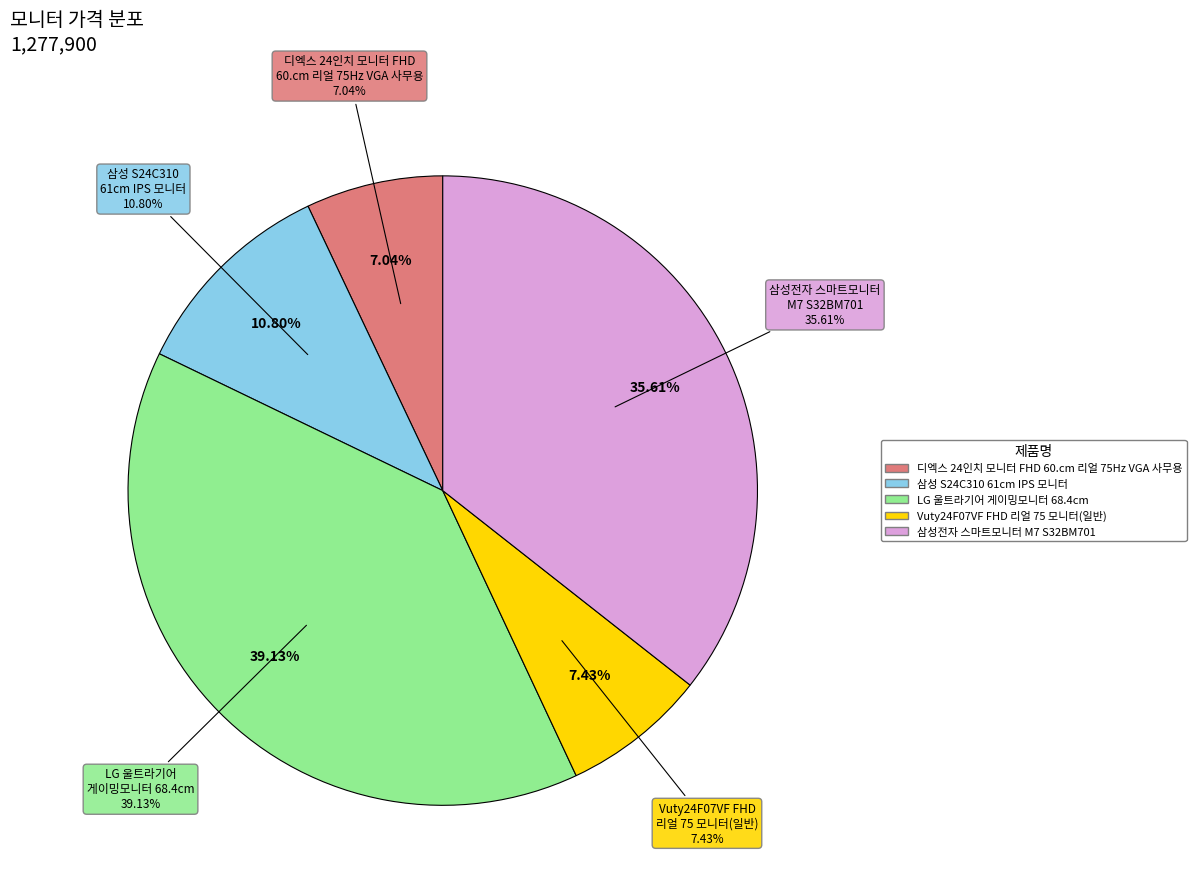

What percentage is the LG 울트라기어
게이밍모니터 68.4cm slice, to the nearest percent?

39%